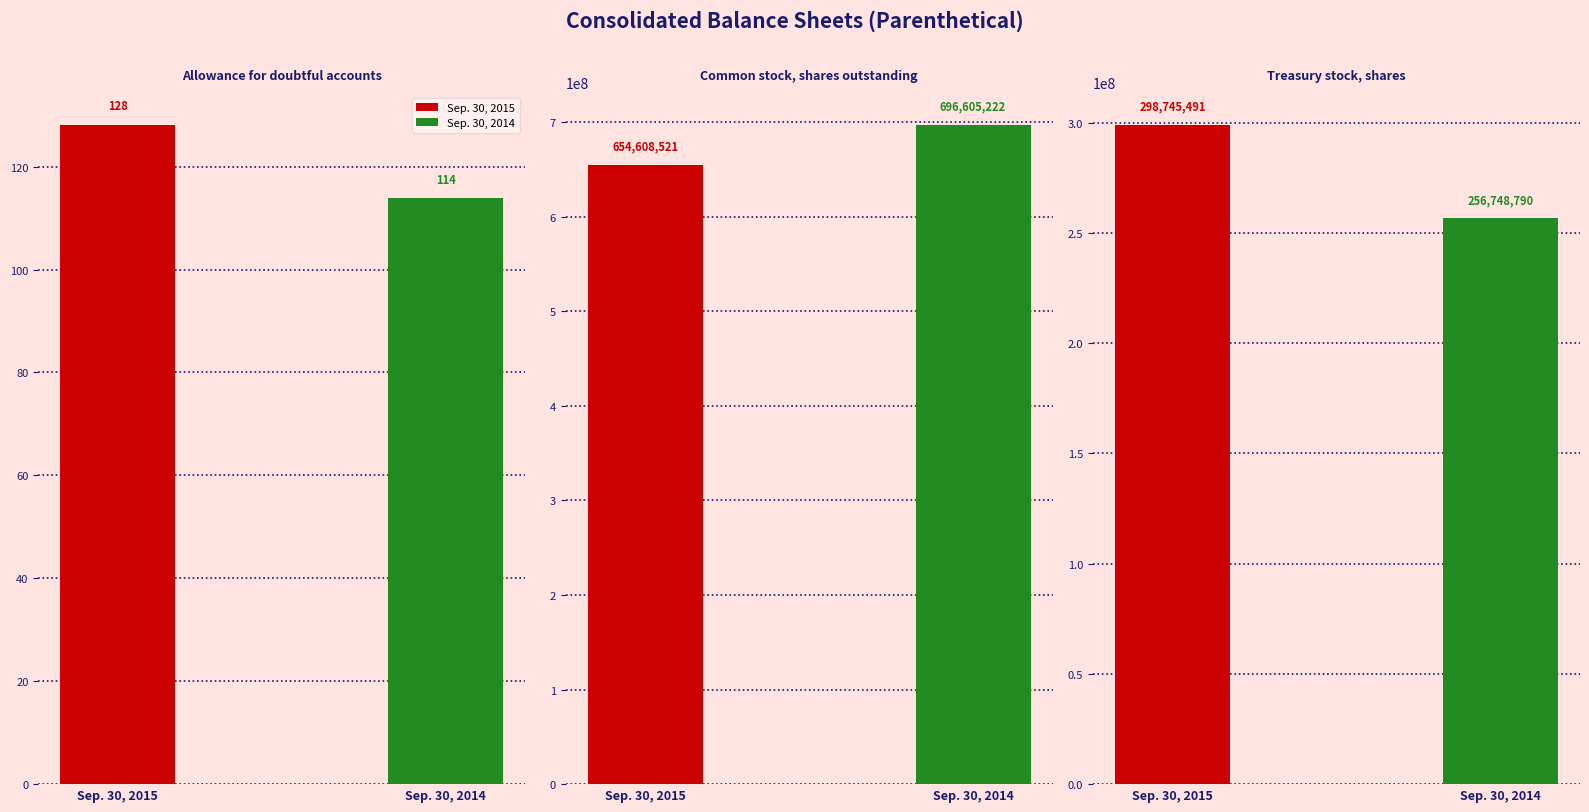

The Sep. 30, 2015 series shows 128 at Allowance for doubtful accounts. True or false?

True